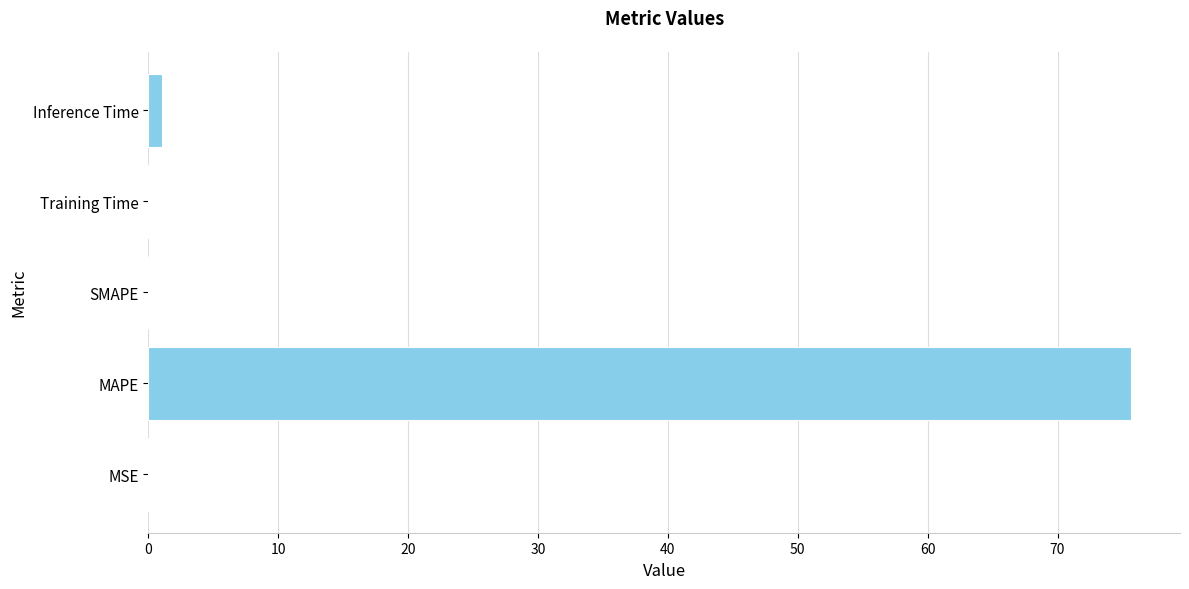

Which has a higher value, MAPE or MSE?

MAPE